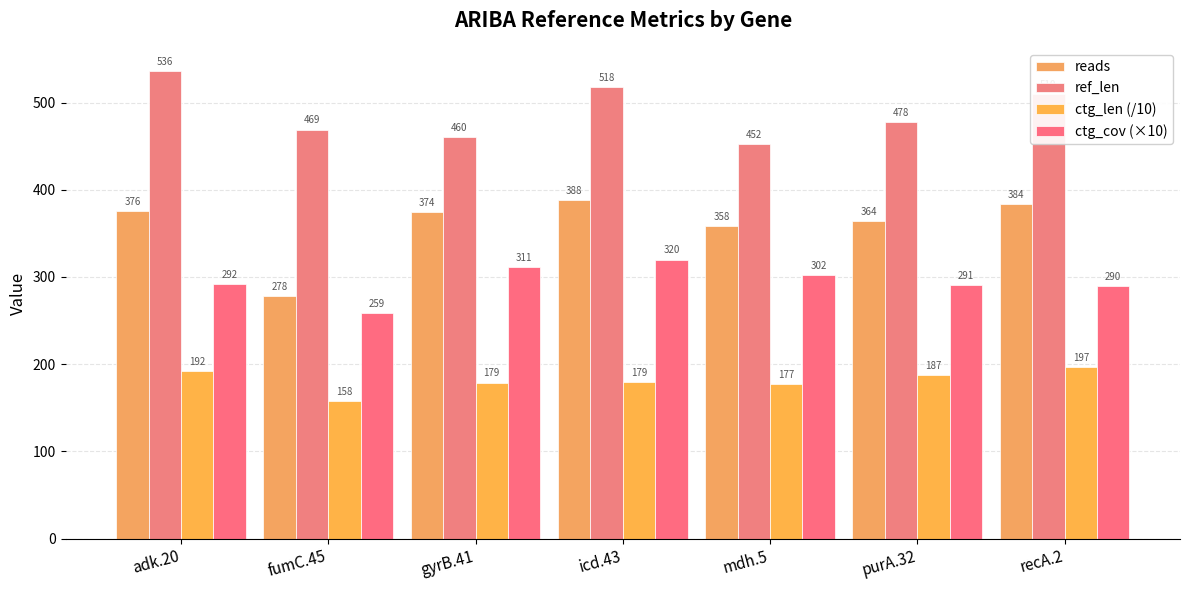

Rank the series by their average value, from highest to lowest.

ref_len, reads, ctg_cov (×10), ctg_len (/10)